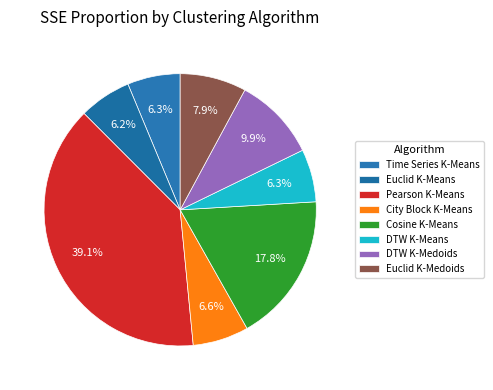

What is the total percentage of DTW K-Means and City Block K-Means?

12.9%